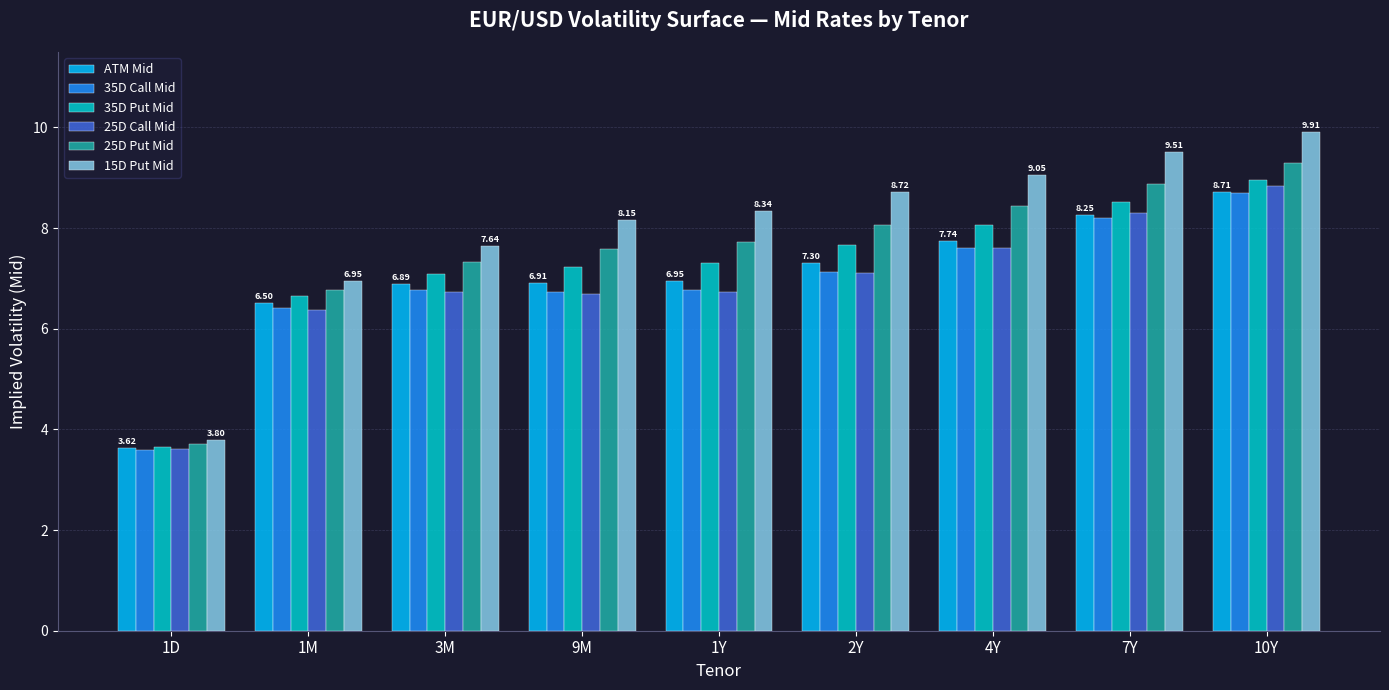

At how many categories does at least one series exceed 6?

8